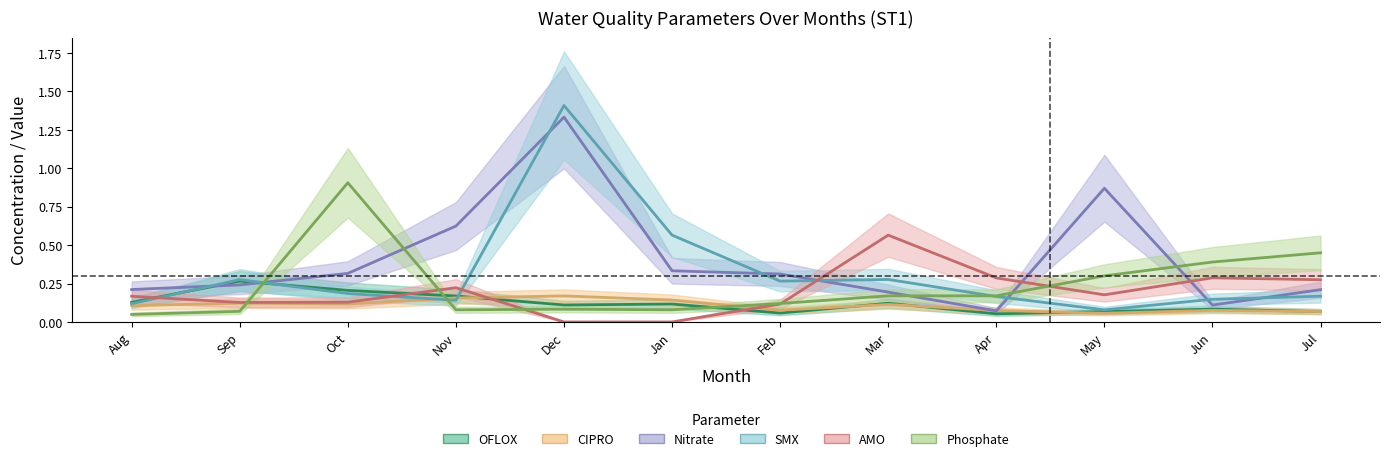

What is the sum of the Phosphate values at Jul and Mar?

0.6